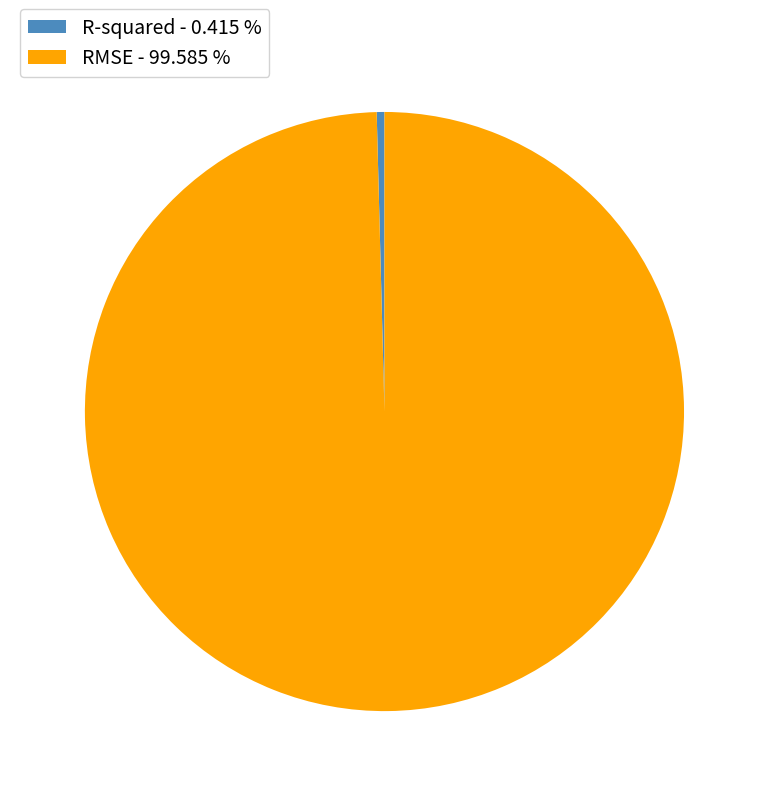

Between RMSE - 99.585 % and R-squared - 0.415 %, which is larger?

RMSE - 99.585 %